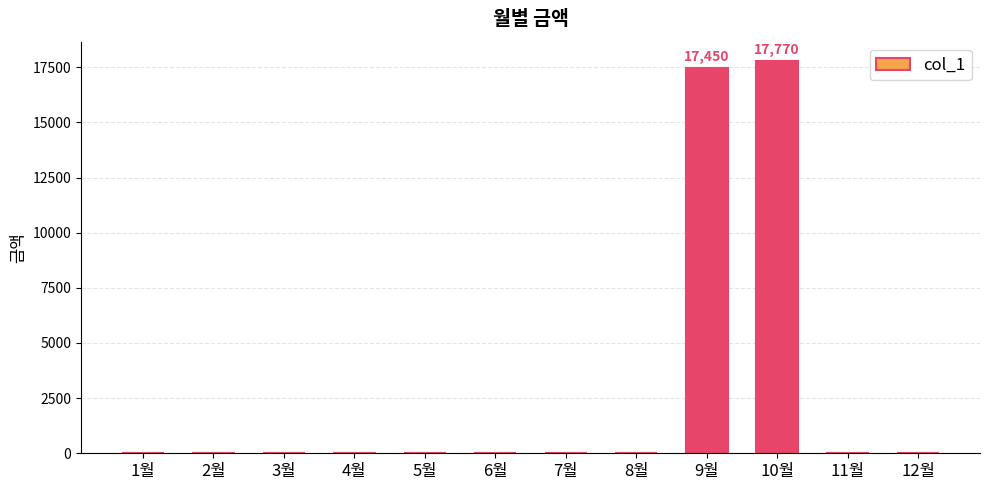

What is the sum of all values?

35220